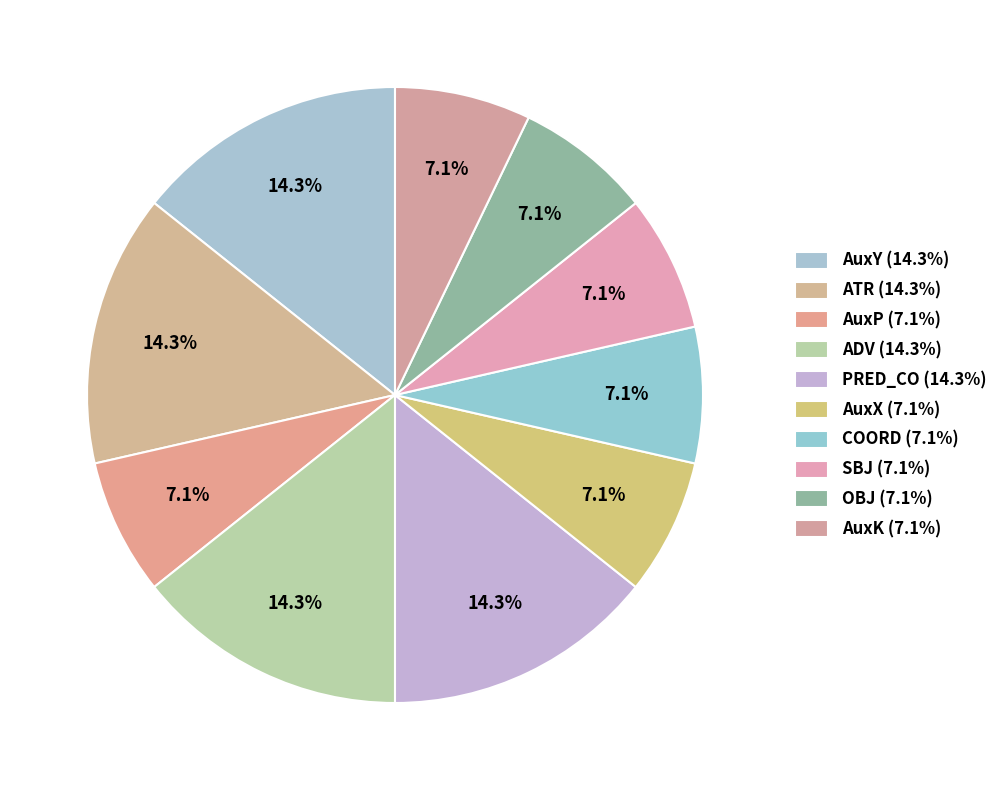

How many segments does this pie chart have?

10